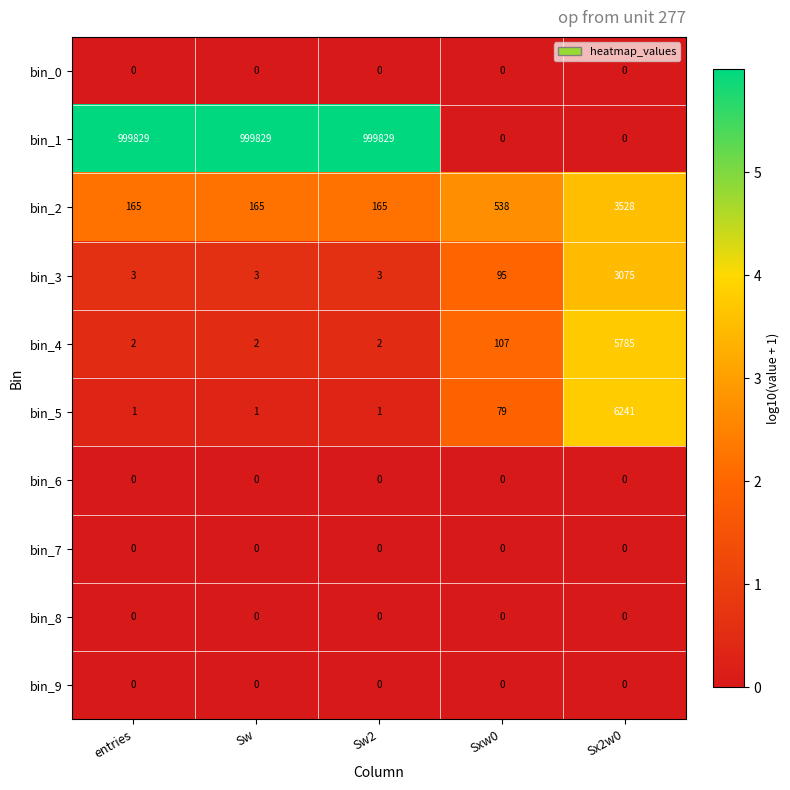

True or false: bin_3 has a value of 3075 at Sx2w0.

True